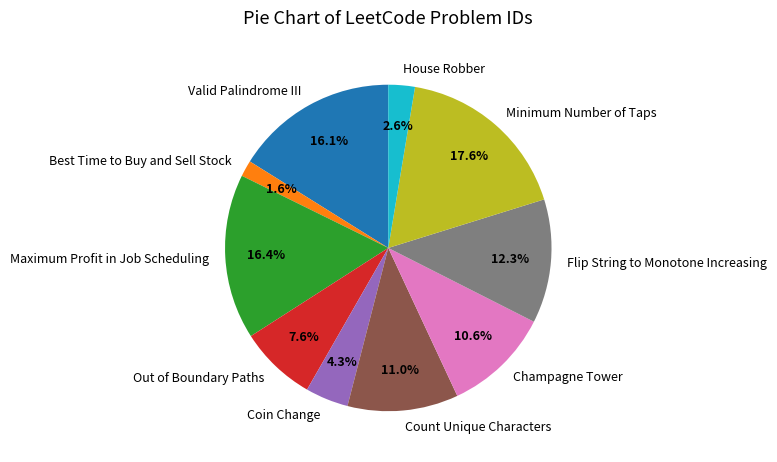

Approximately how many times larger is the value at Maximum Profit in Job Scheduling compared to Coin Change?

3.8